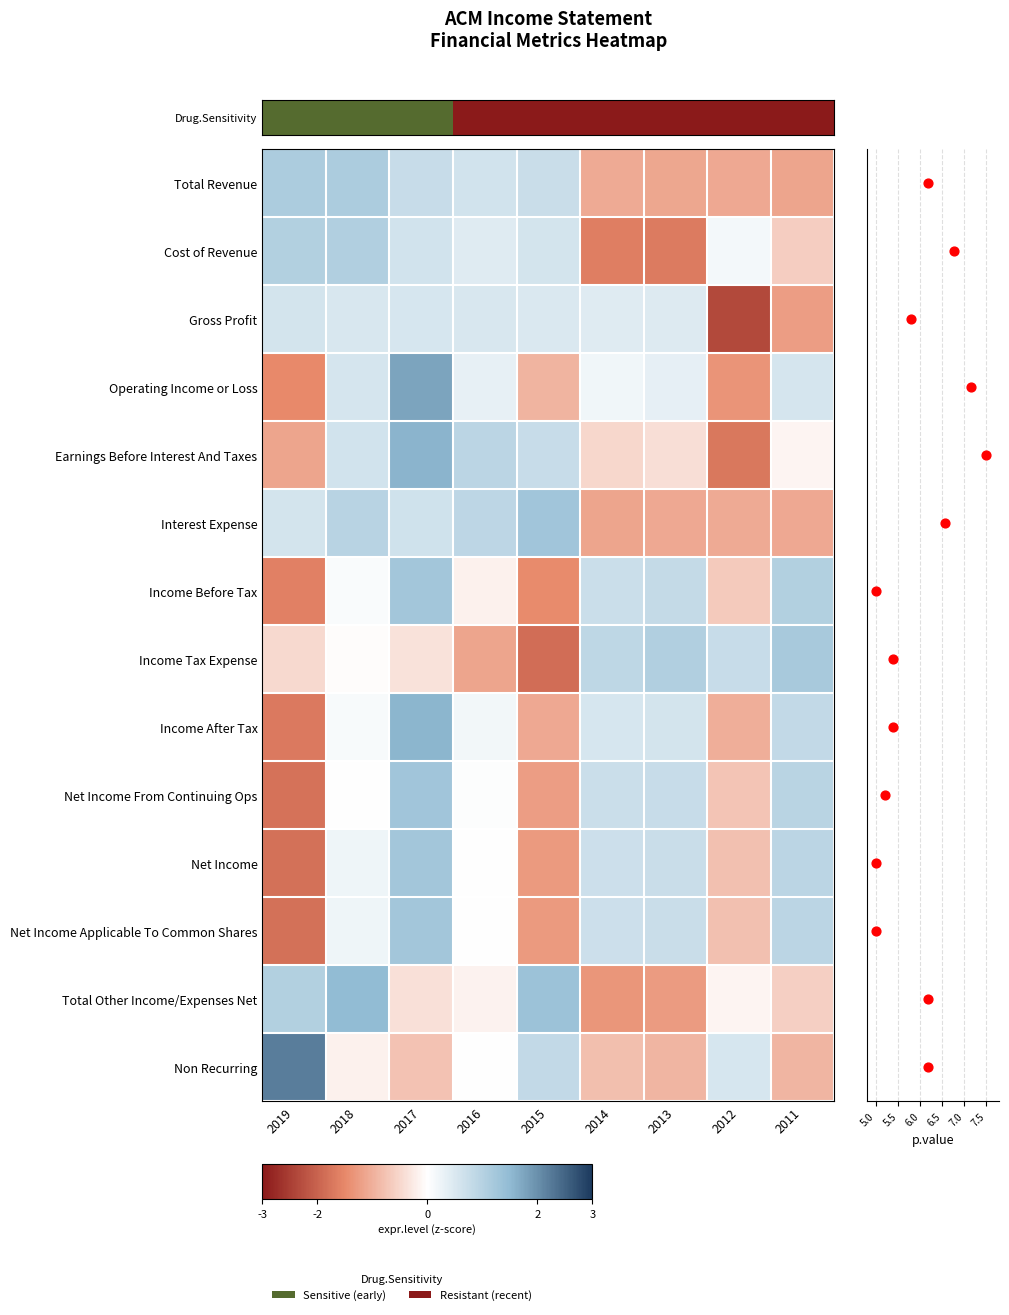

Rank the series at 2013 from lowest to highest value.

Cost of Revenue, Total Other Income/Expenses Net, Total Revenue, Interest Expense, Non Recurring, Earnings Before Interest And Taxes, Operating Income or Loss, Gross Profit, Income After Tax, Net Income, Net Income Applicable To Common Shares, Net Income From Continuing Ops, Income Before Tax, Income Tax Expense